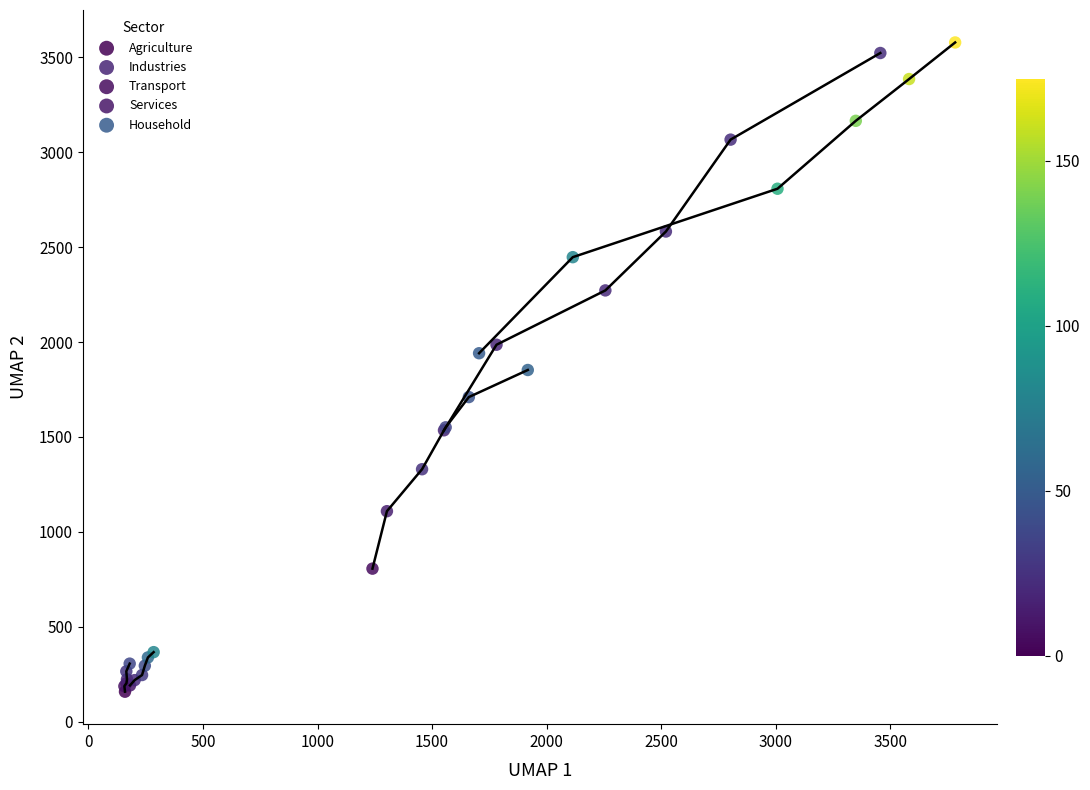

Which series has the largest Y range (max minus min)?

Industries